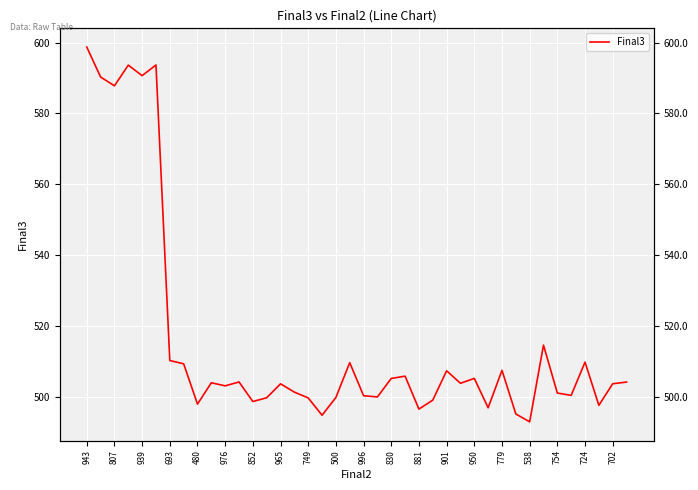

What is the approximate value at 881?

496.7